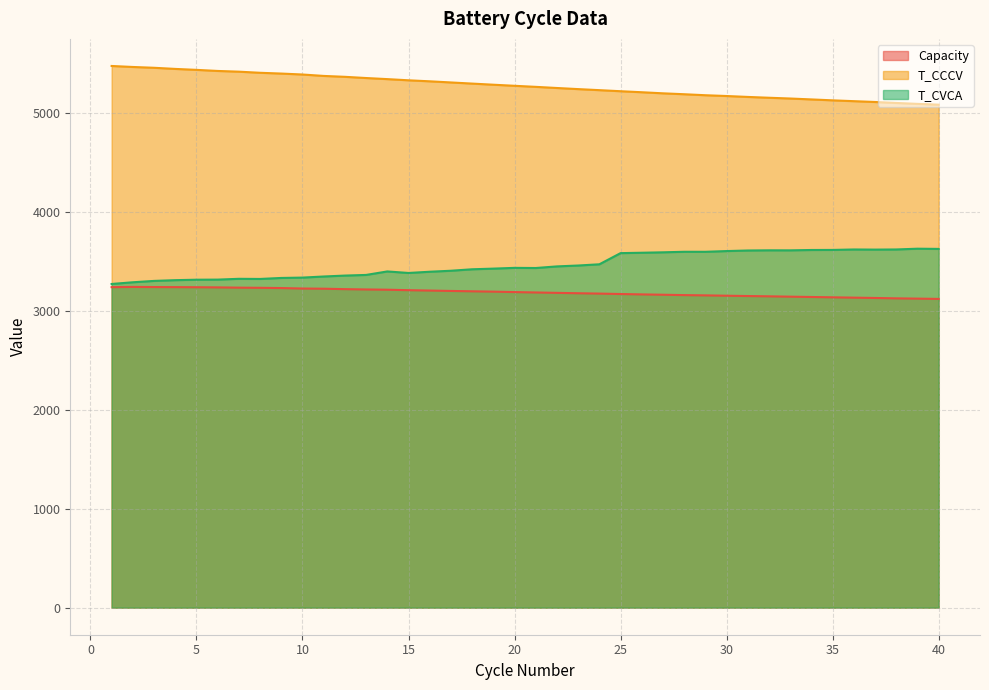

What is the difference between the second highest and second lowest values in the Capacity series?

117.1